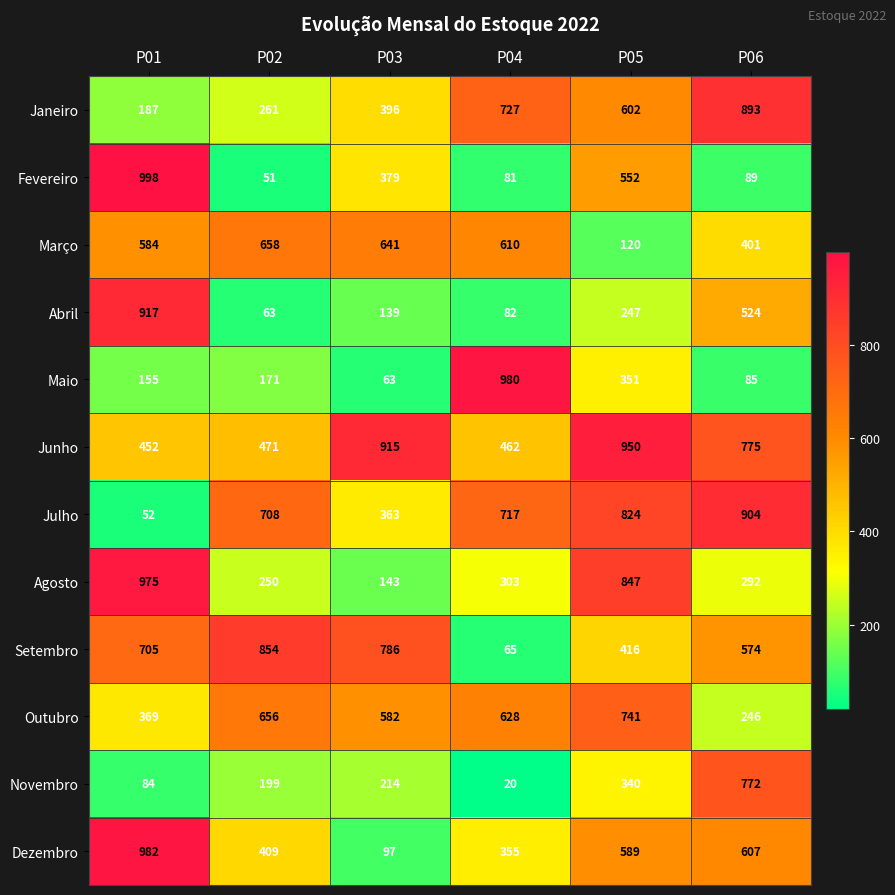

Which label corresponds to the largest value in the chart?

P01